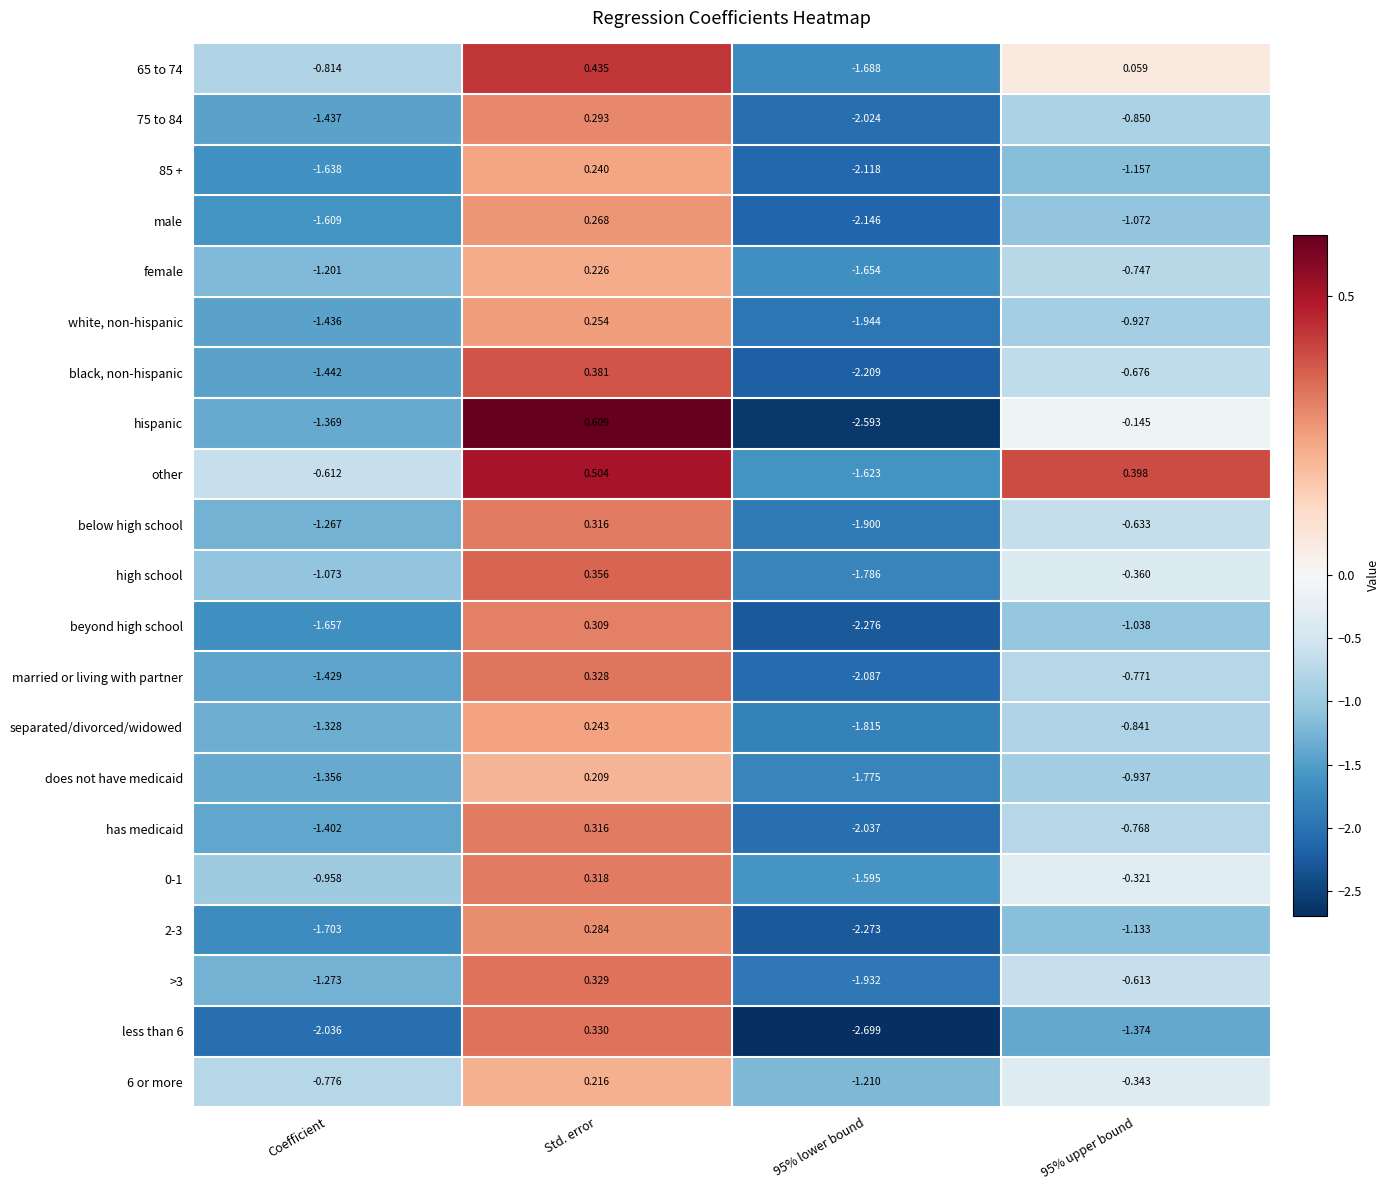

Which series has the widest spread of values?

hispanic